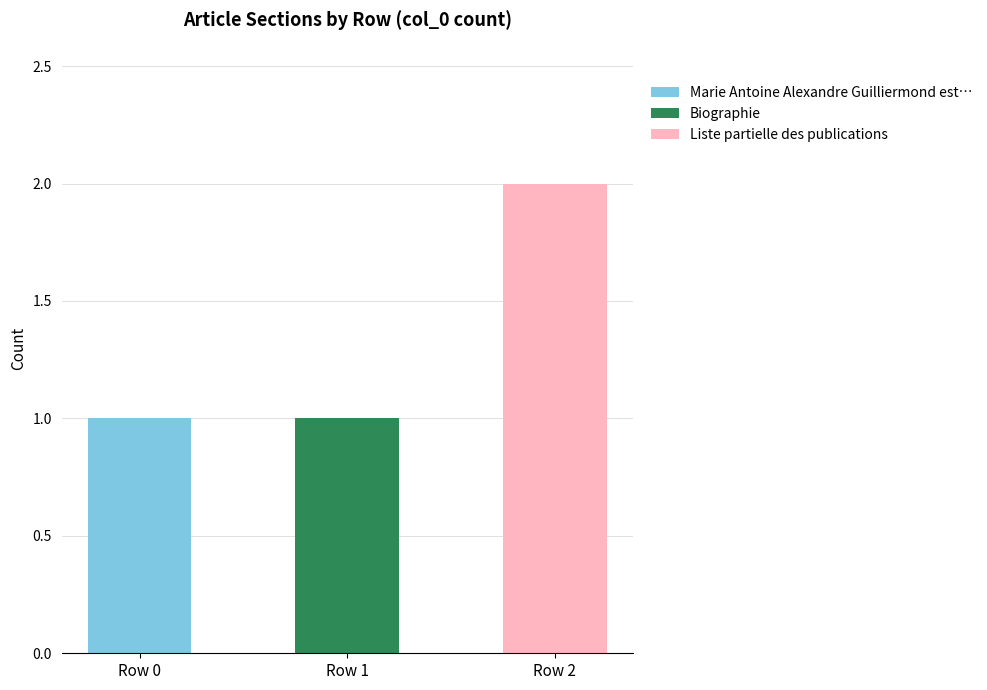

What is the sum of all Marie Antoine Alexandre Guilliermond est… values?

1